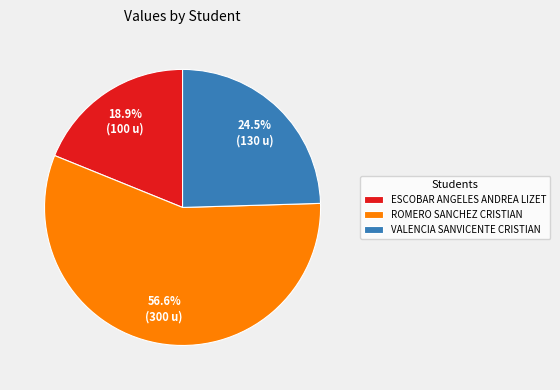

Do VALENCIA SANVICENTE CRISTIAN and ESCOBAR ANGELES ANDREA LIZET together represent more than half of the pie?

No